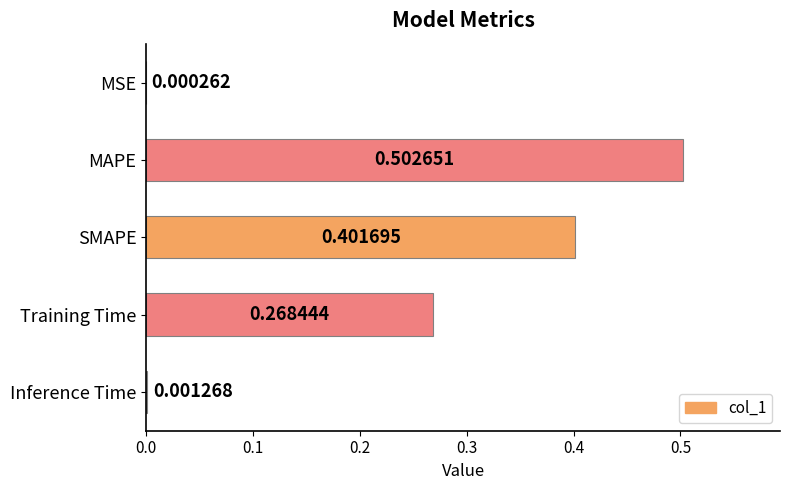

What is the change in value from SMAPE to Inference Time?

-0.4